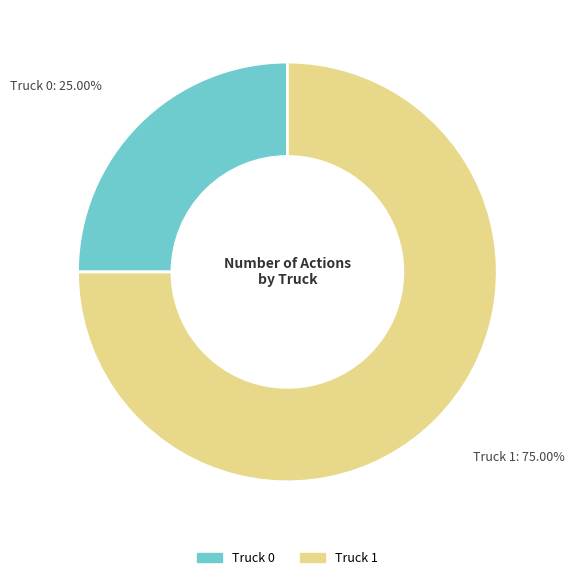

What is the ratio of the value at Truck 0 to the value at Truck 1?

0.3